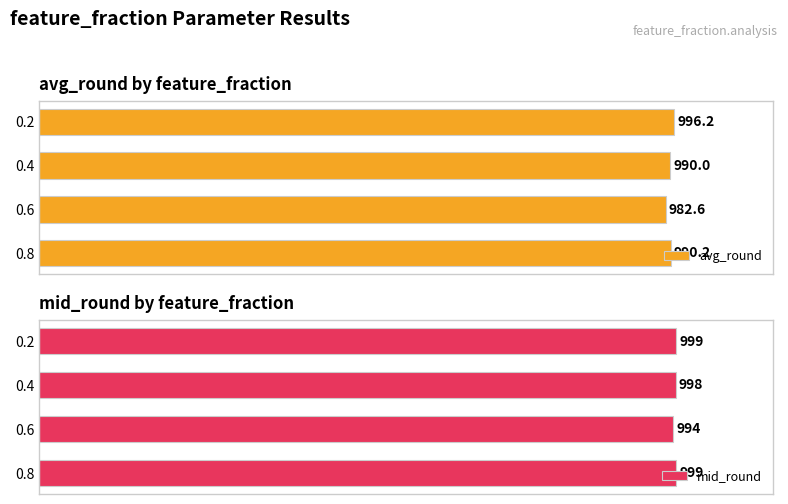

How many data points in mid_round are less than 999?

2